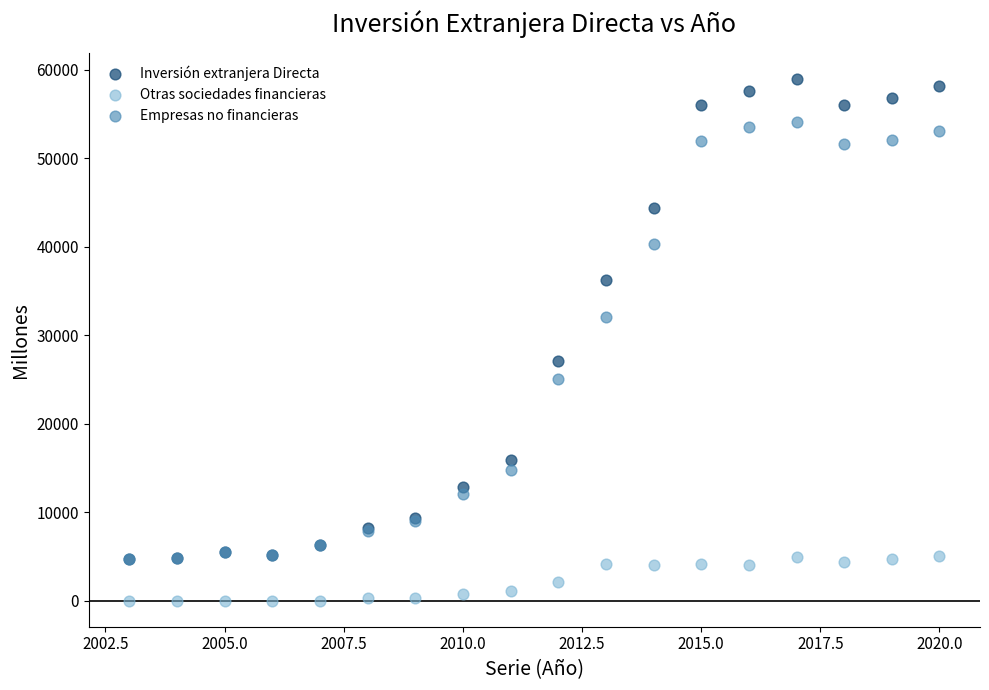

Which series has the largest Y range (max minus min)?

Inversión extranjera Directa